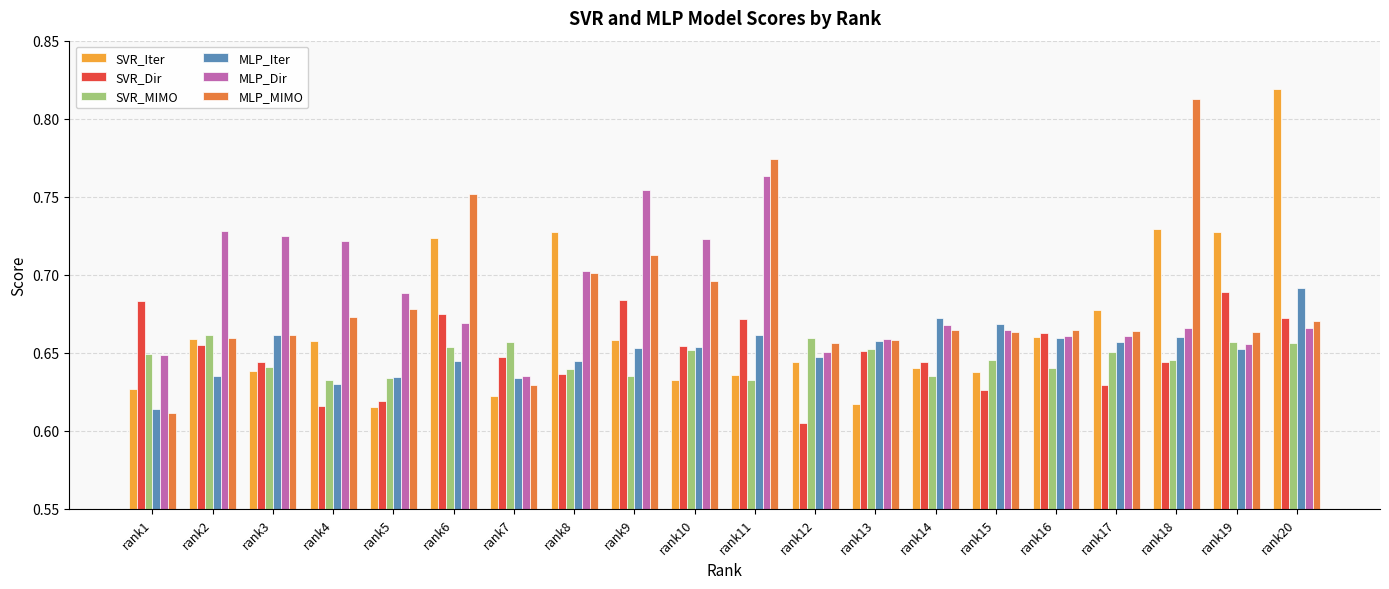

Where is SVR_Dir nearest to the value 0?

rank12